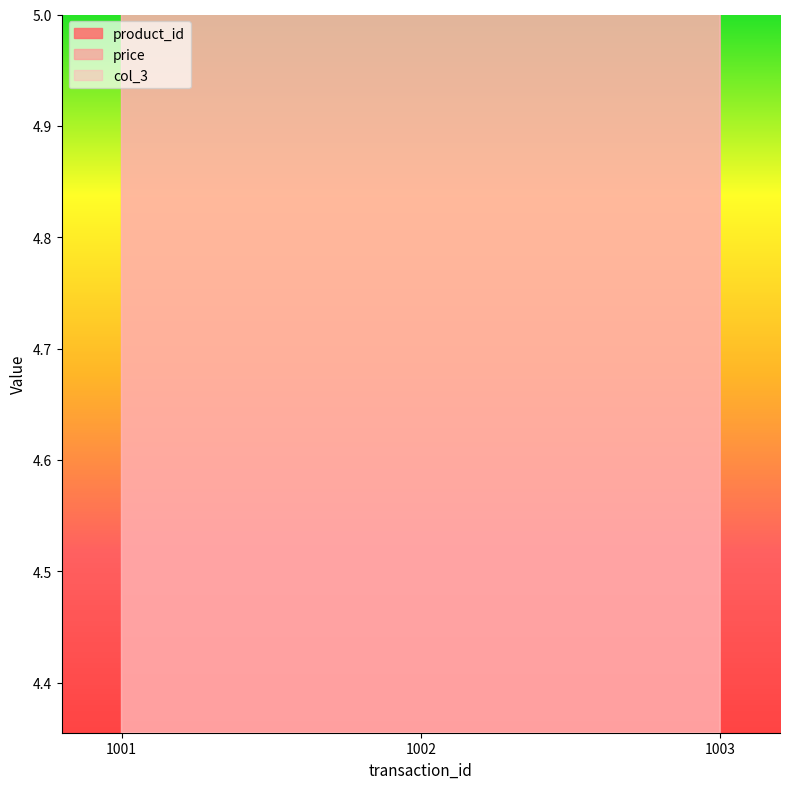

At which label does col_3 first exceed 6?

1002